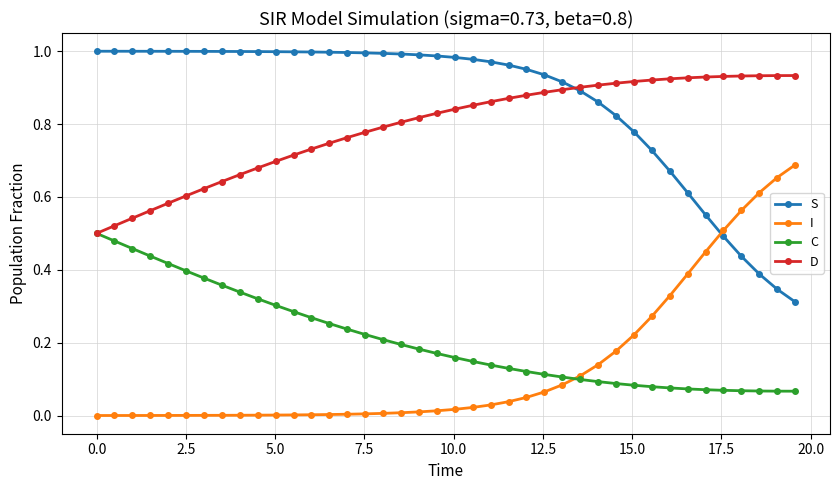

Rank the series by their maximum value, from lowest to highest.

C, I, D, S